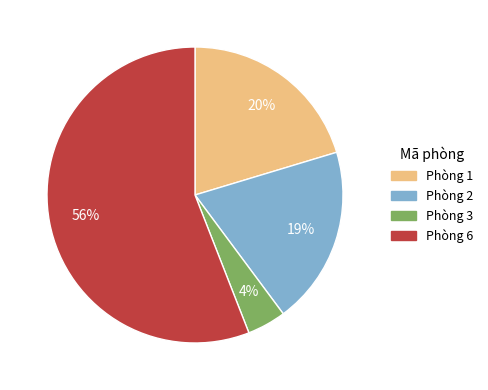

To the nearest percent, what is the average slice percentage?

25%